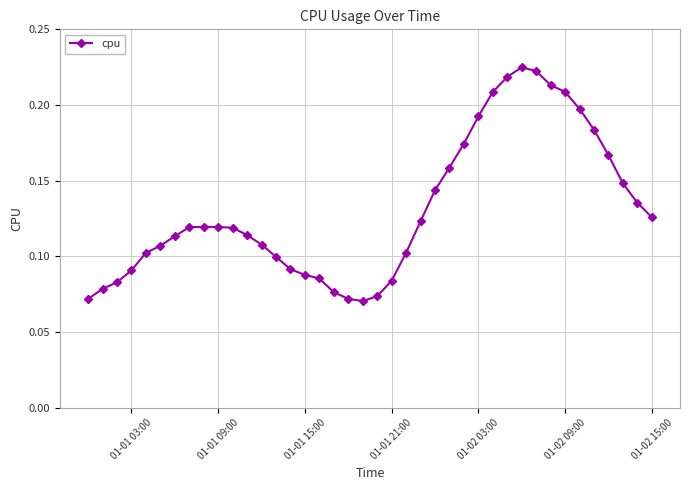

Count the number of data series in this chart.

1